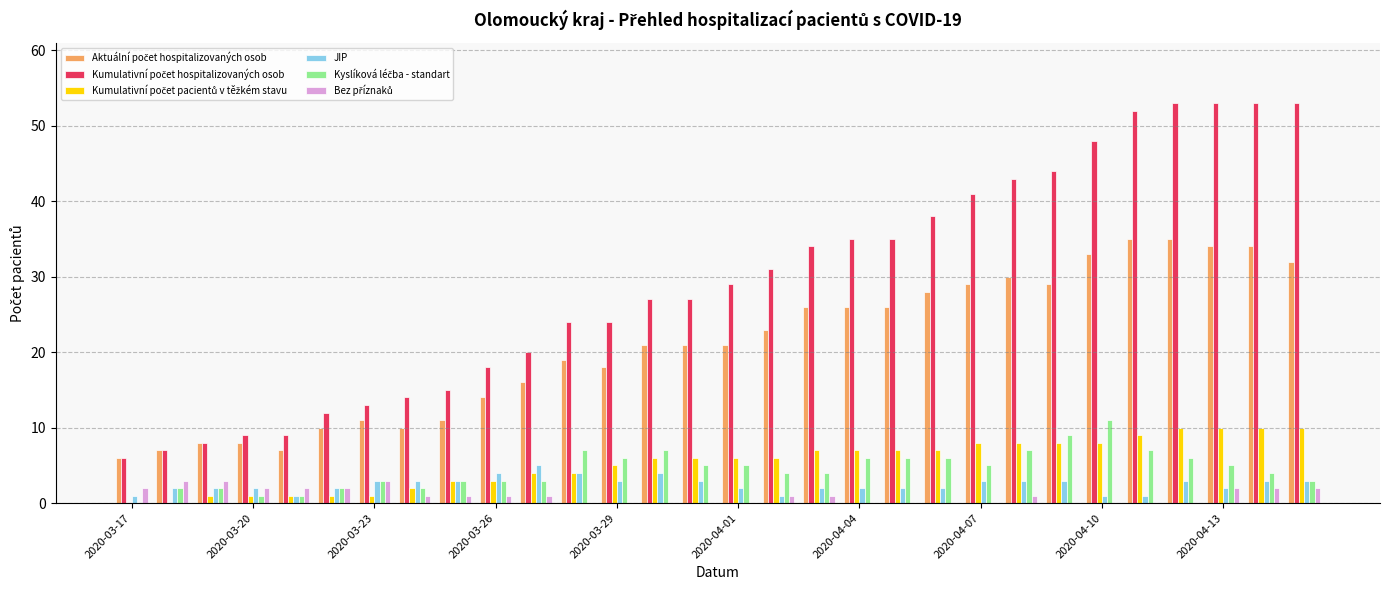

What is the sum of all JIP values?

75